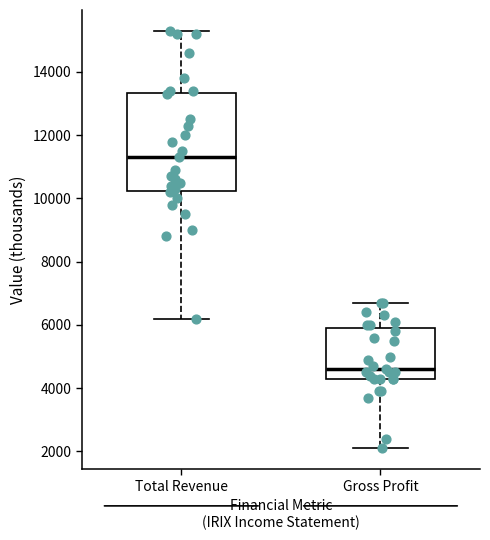

Where is the lower edge of the box for Gross Profit on the y-axis? The values are not printed on the chart, so give them approximately, as read against the axis.

4400